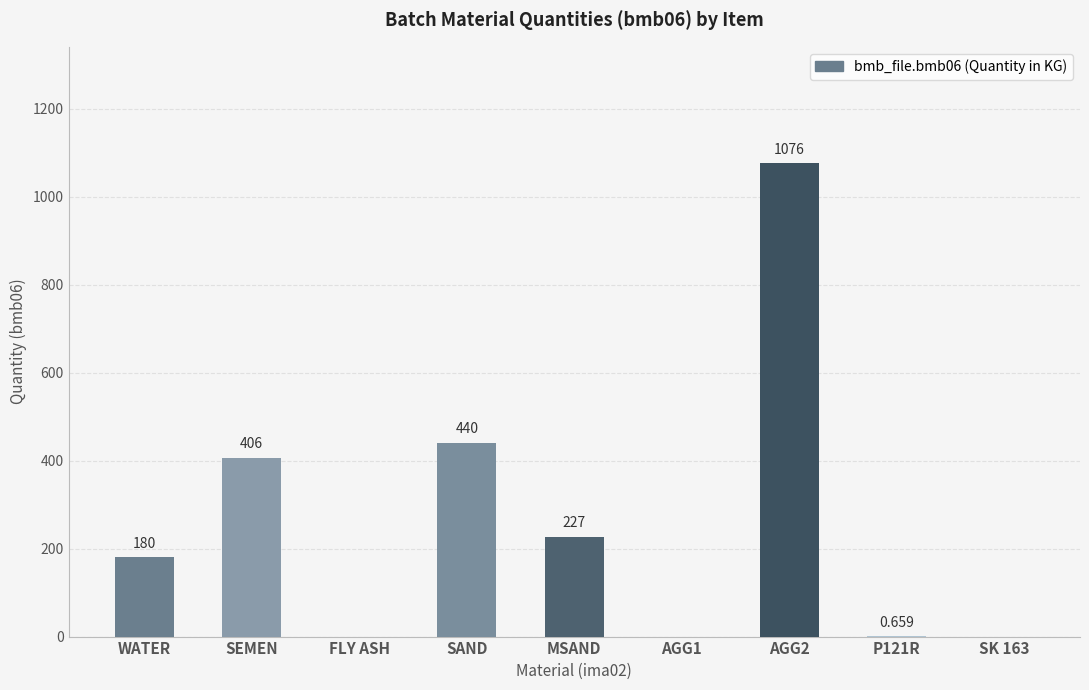

Which has a higher value, MSAND or AGG1?

MSAND